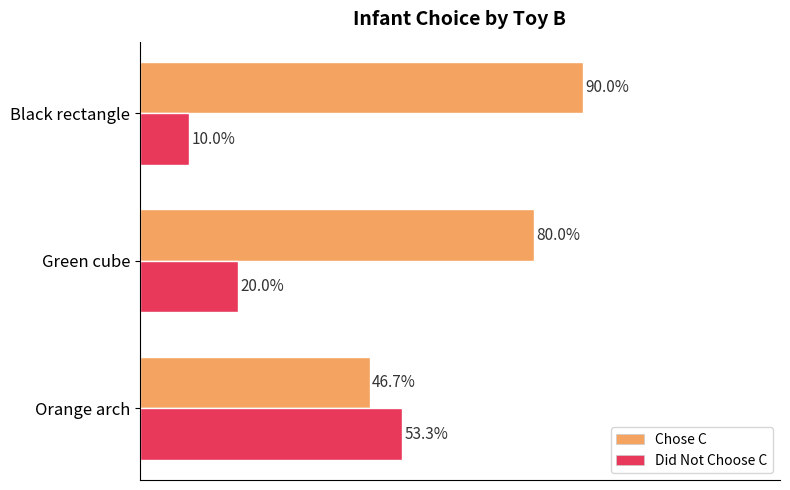

Which series has the largest total across all categories?

Chose C